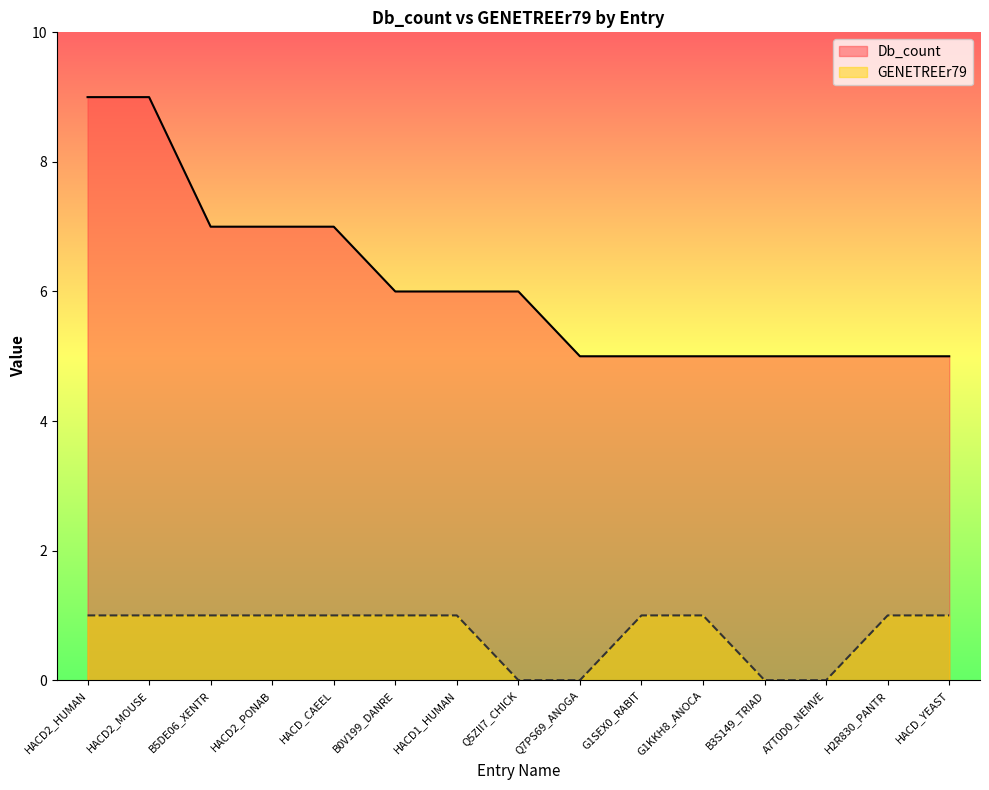

Which series changed the most between HACD2_PONAB and H2R830_PANTR?

Db_count